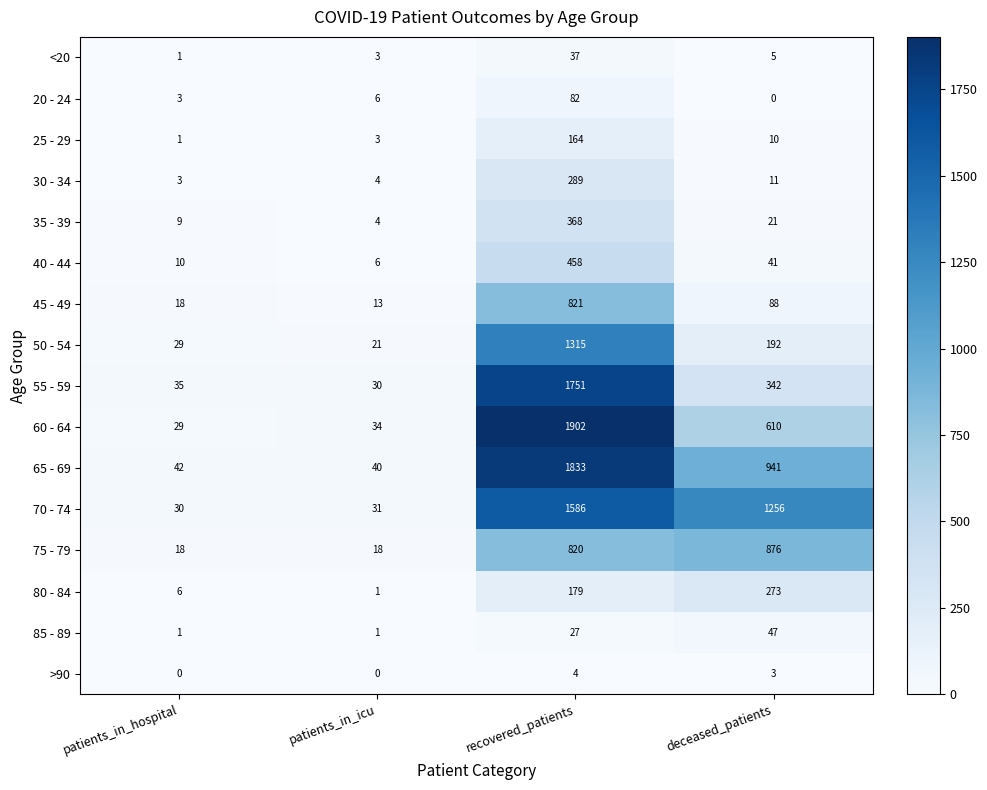

List the series in order of their peak value, highest first.

60 - 64, 65 - 69, 55 - 59, 70 - 74, 50 - 54, 75 - 79, 45 - 49, 40 - 44, 35 - 39, 30 - 34, 80 - 84, 25 - 29, 20 - 24, 85 - 89, <20, >90